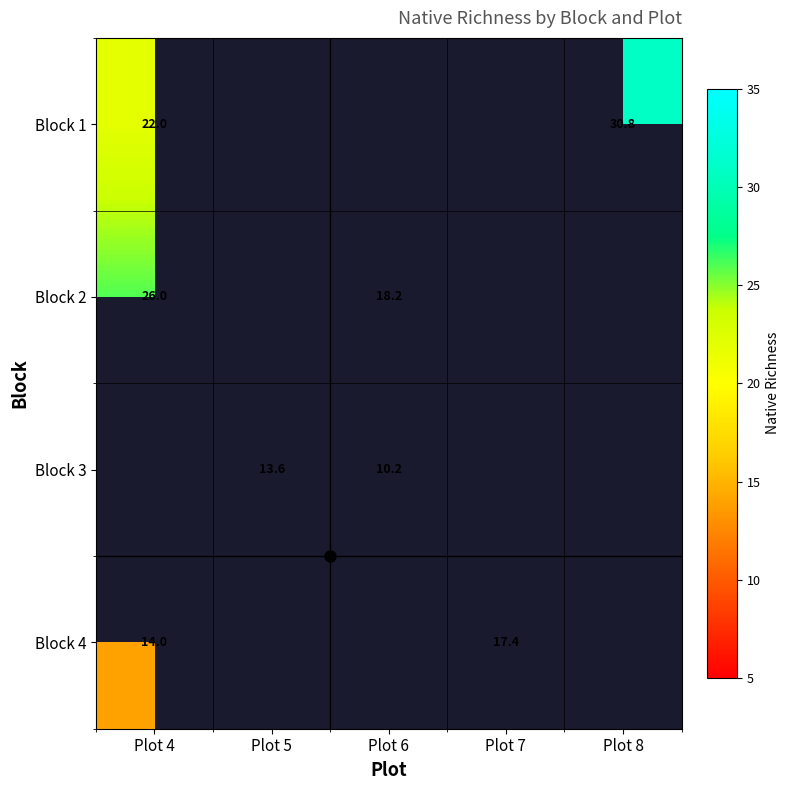

At how many categories does at least one series exceed 28?

1